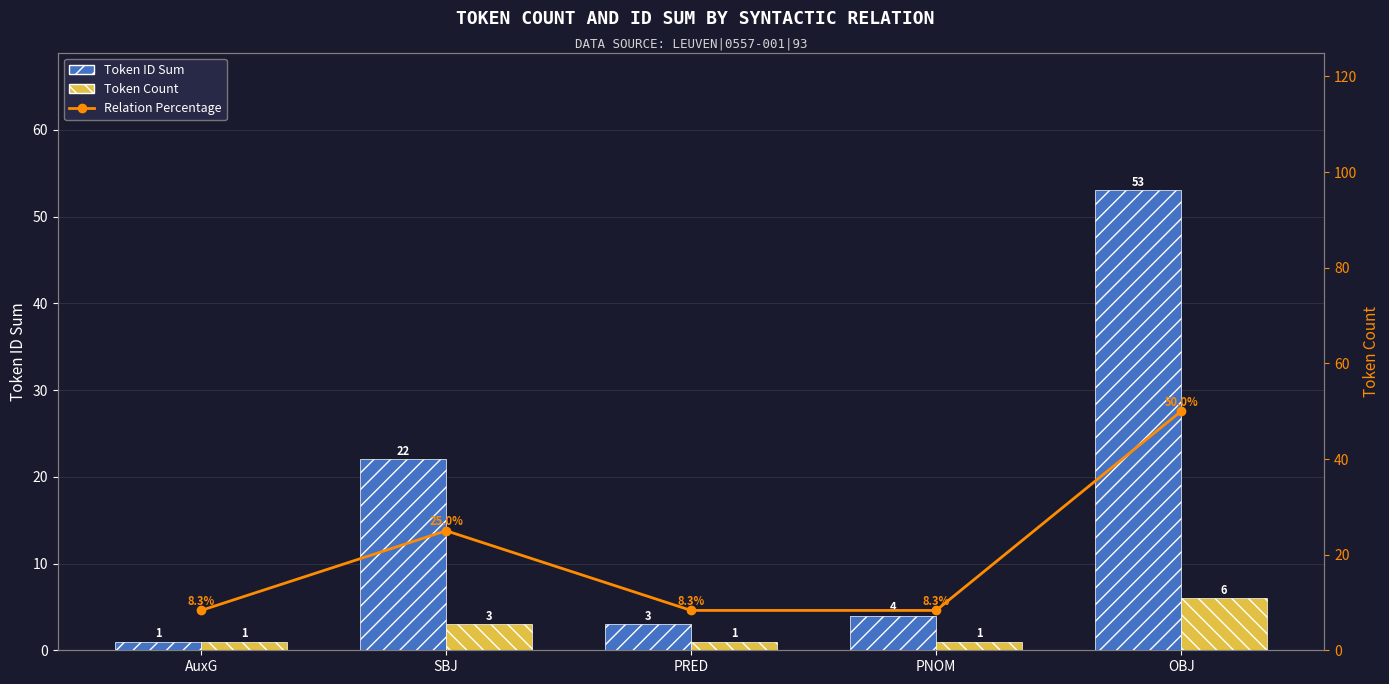

Reading left to right, what are all the values shown in this chart?

Token ID Sum: 1.0	22.0	3.0	4.0	53.0
Token Count: 1.0	3.0	1.0	1.0	6.0
Relation Percentage: 8.3	25.0	8.3	8.3	50.0